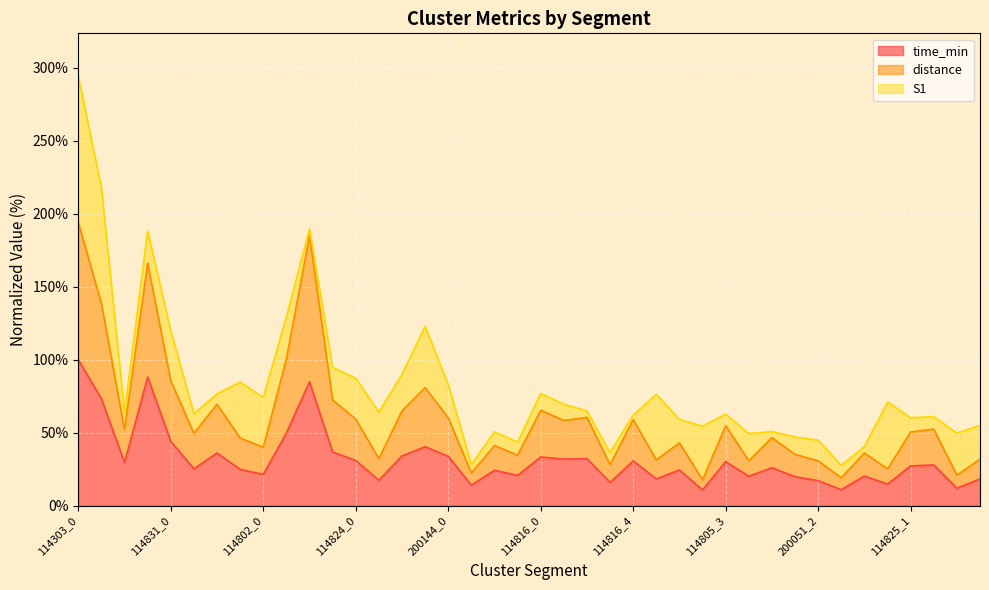

Where does the time_min series first go above 27?

114303_0